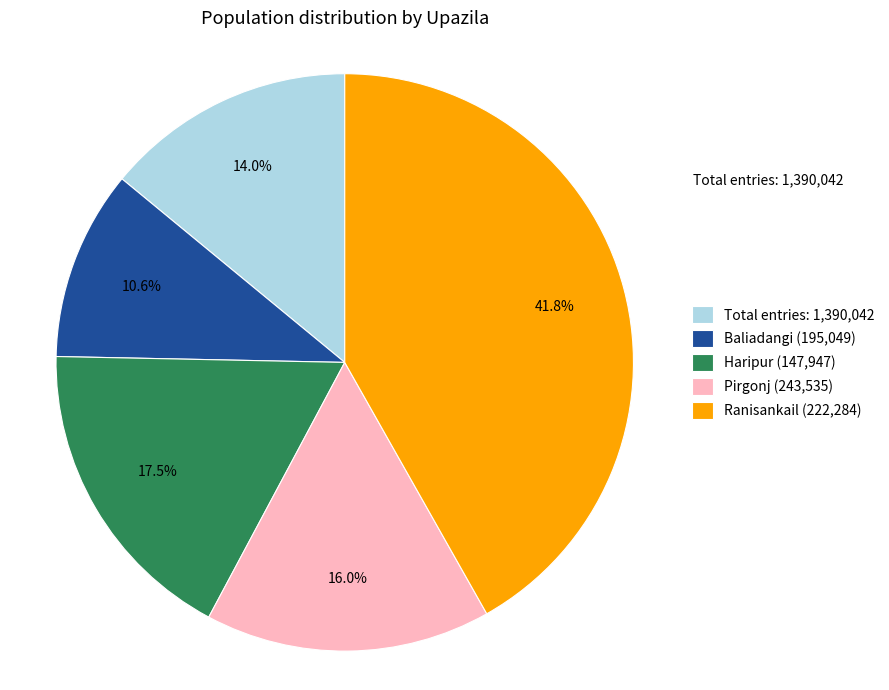

Which slice is the smallest?

Baliadangi (195,049)